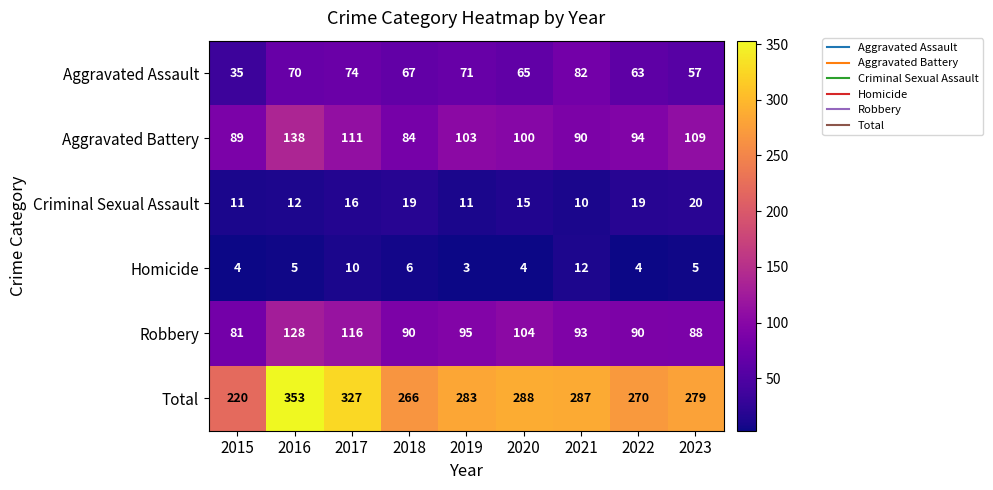

True or false: Homicide has a value of 4 at 2022.

True